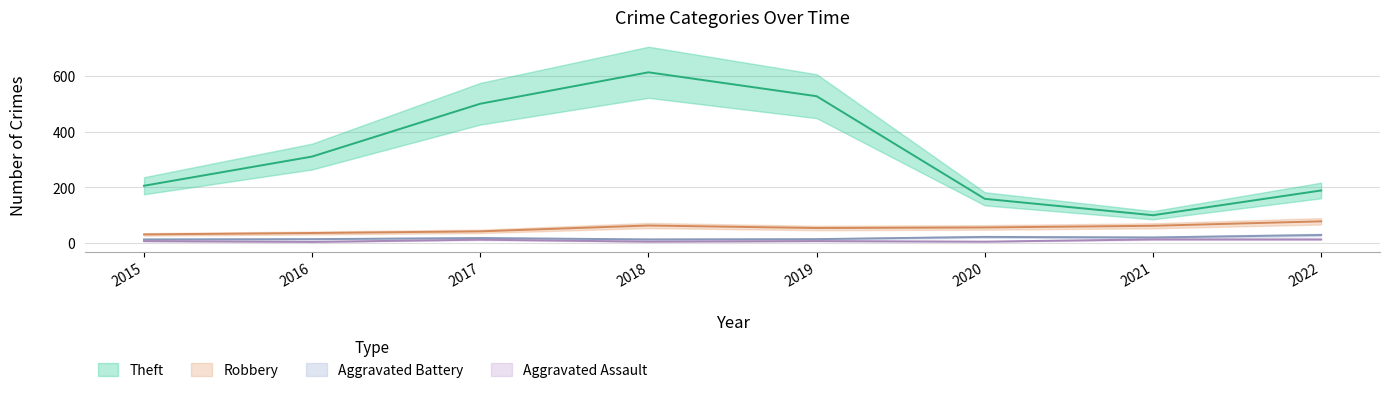

How many values in the Aggravated Assault series are below 6?

3